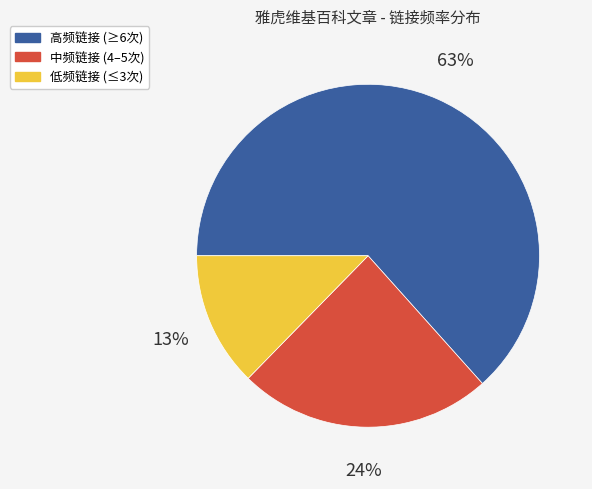

Is there any slice that represents more than half of the pie?

Yes